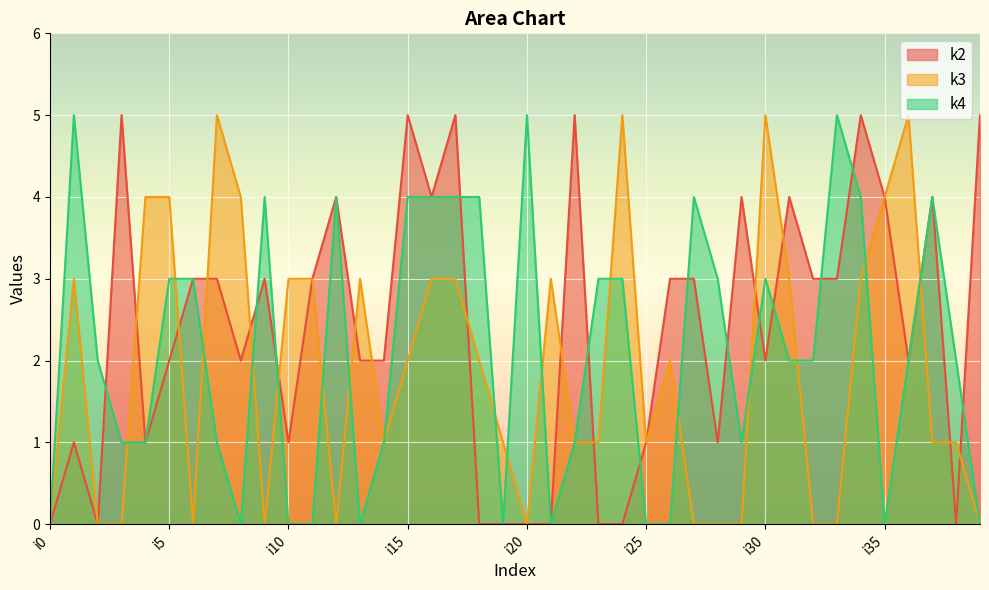

The k4 series shows 5 at i33. True or false?

True